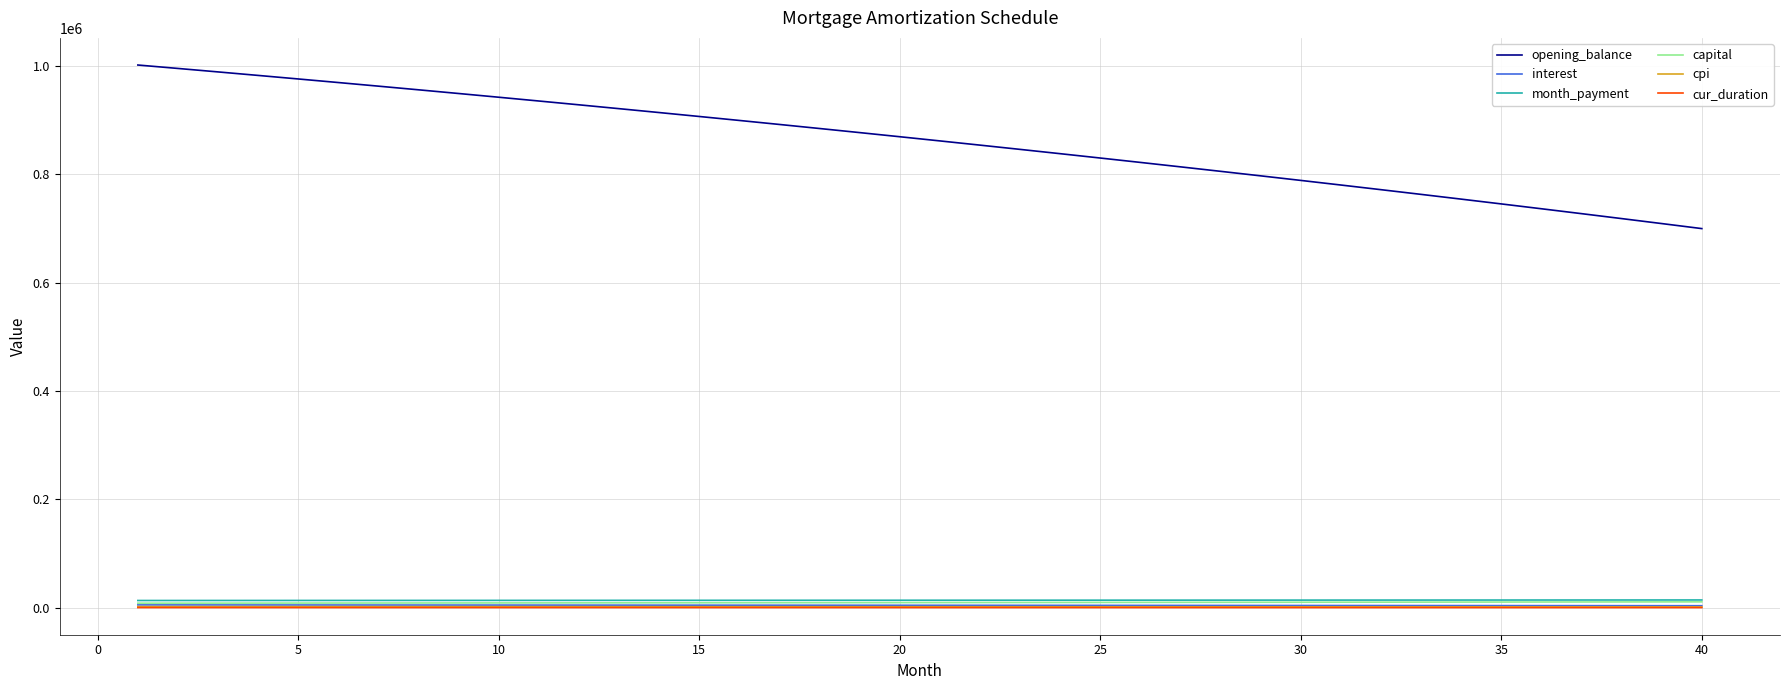

True or false: interest and opening_balance cross at least once.

False